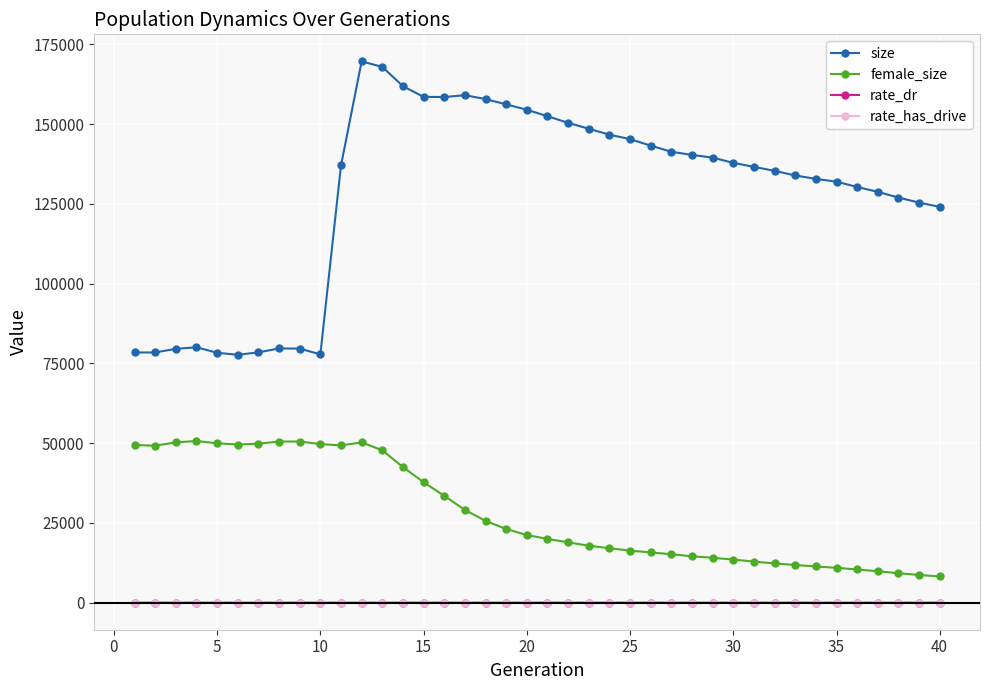

What is the highest value of the female_size series?

50680.0